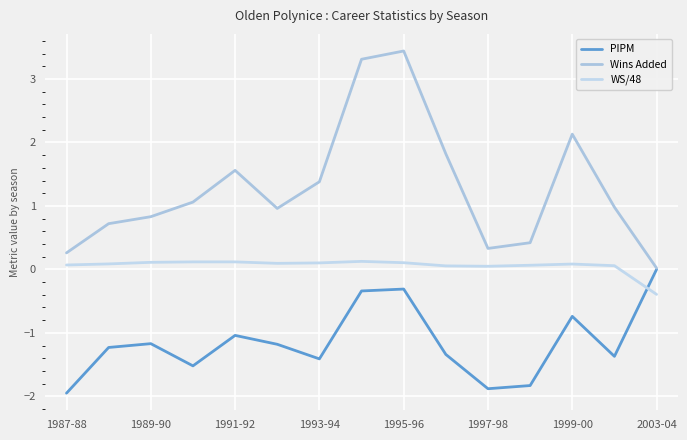

At which category does Wins Added reach its first local peak?

1991-92